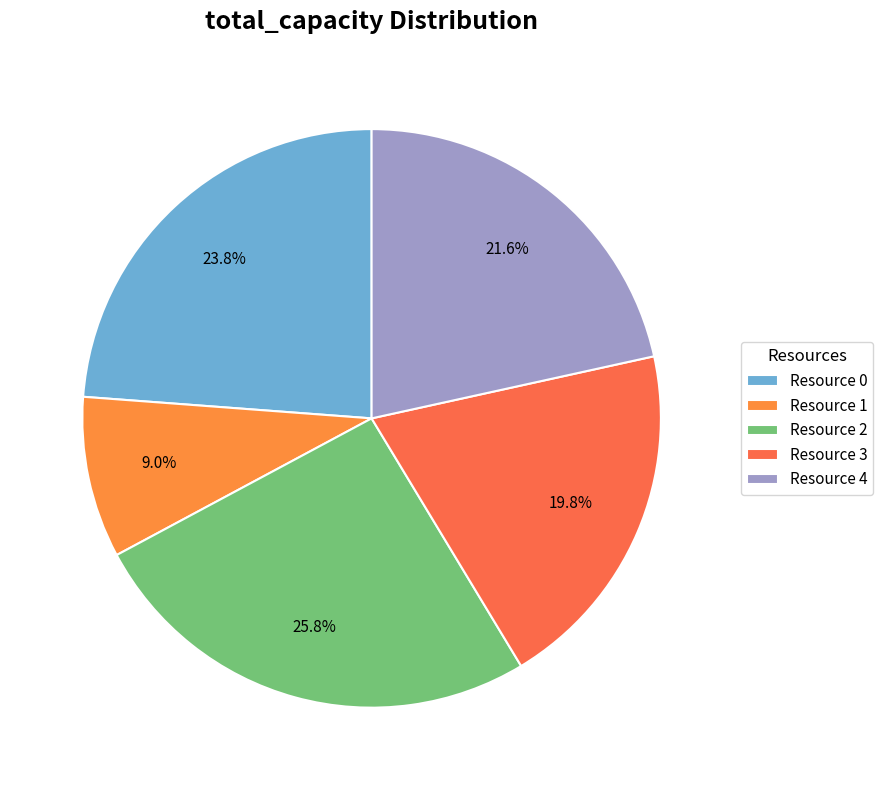

What percentage is the Resource 1 slice, to the nearest percent?

9%